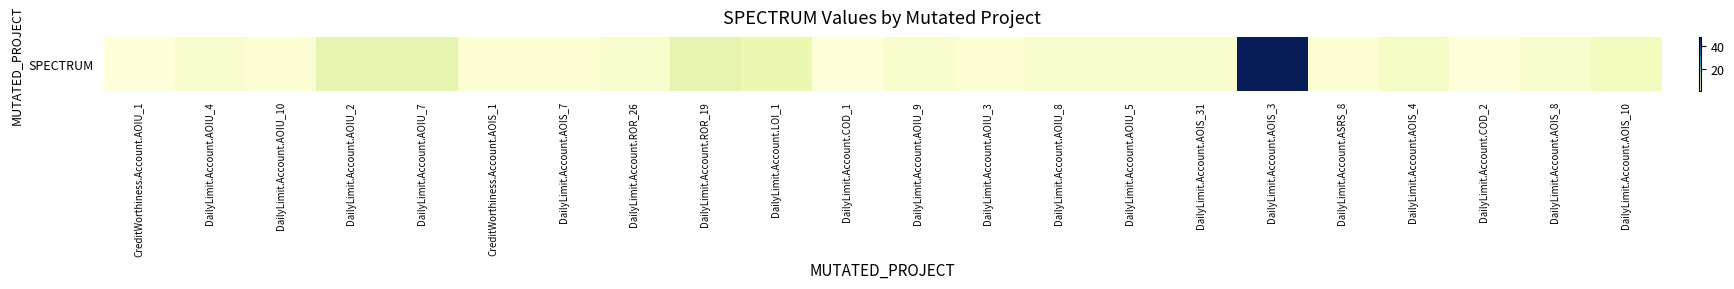

What is the difference between the values at DailyLimit.Account.COD_2 and DailyLimit.Account.AOIU_2?

7